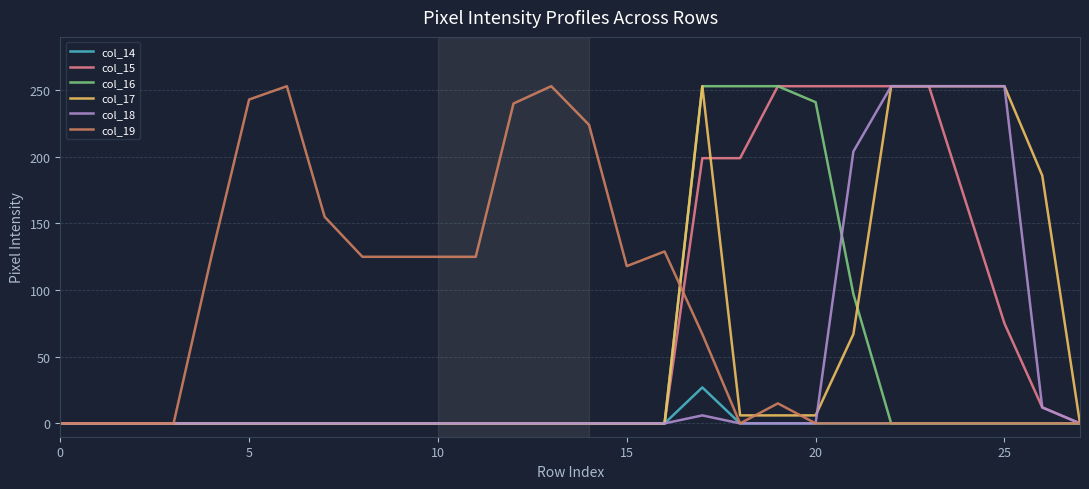

What is the maximum value shown in the chart?

253